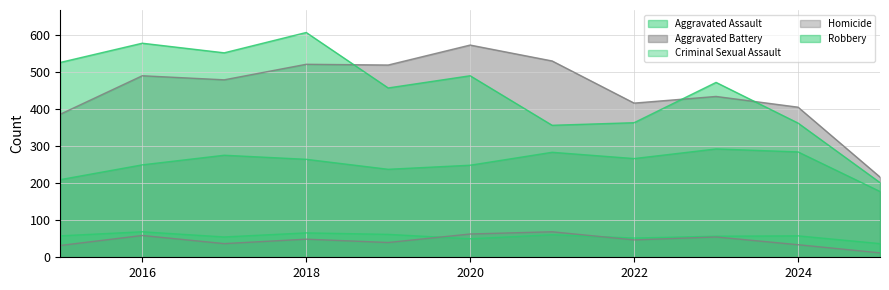

What is the difference between the maximum and minimum values in the Criminal Sexual Assault series?

32